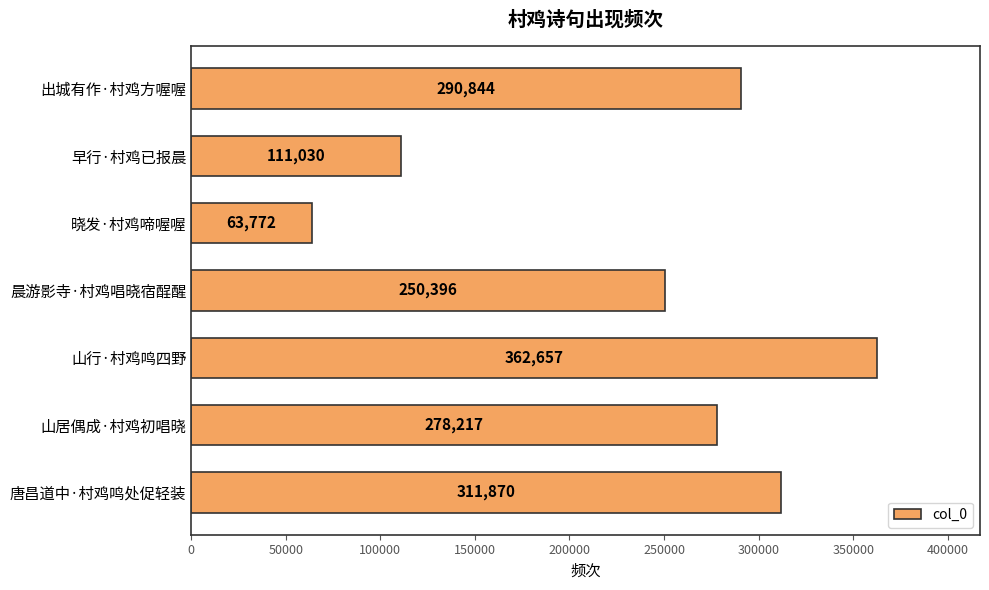

What is the smallest value displayed?

63772